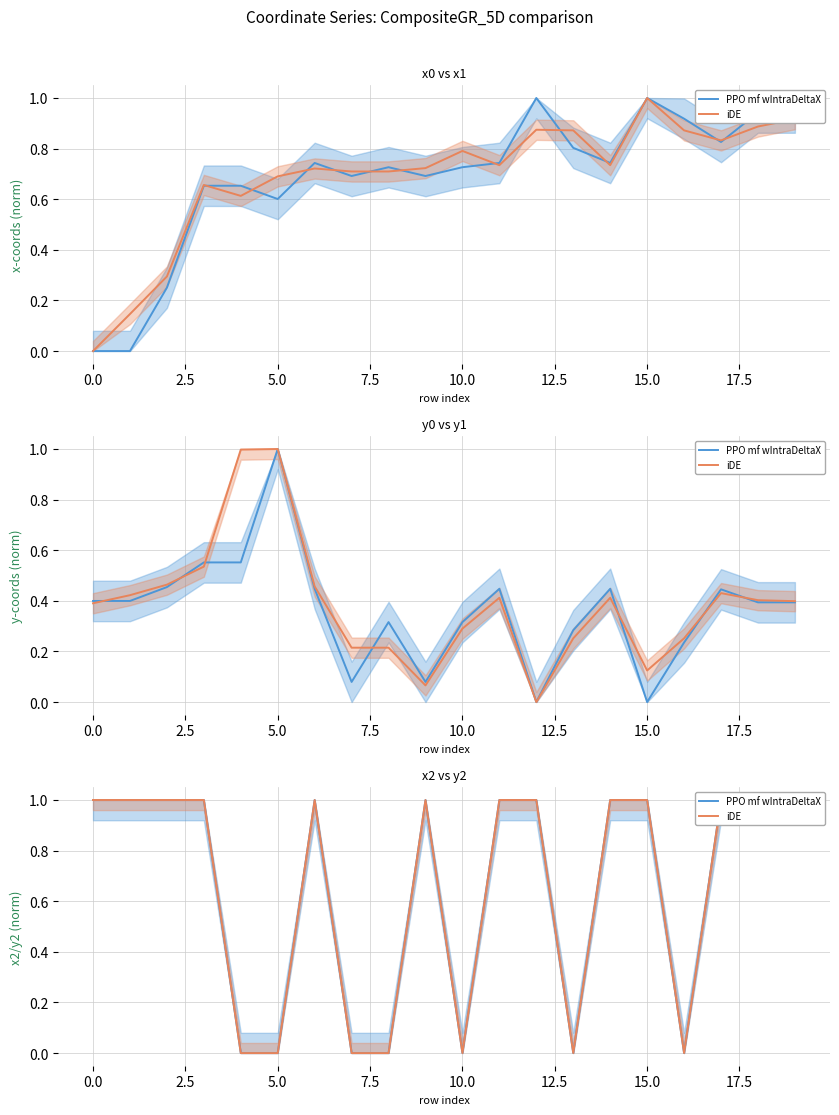

Does the chart display data point markers on the line(s)?

No